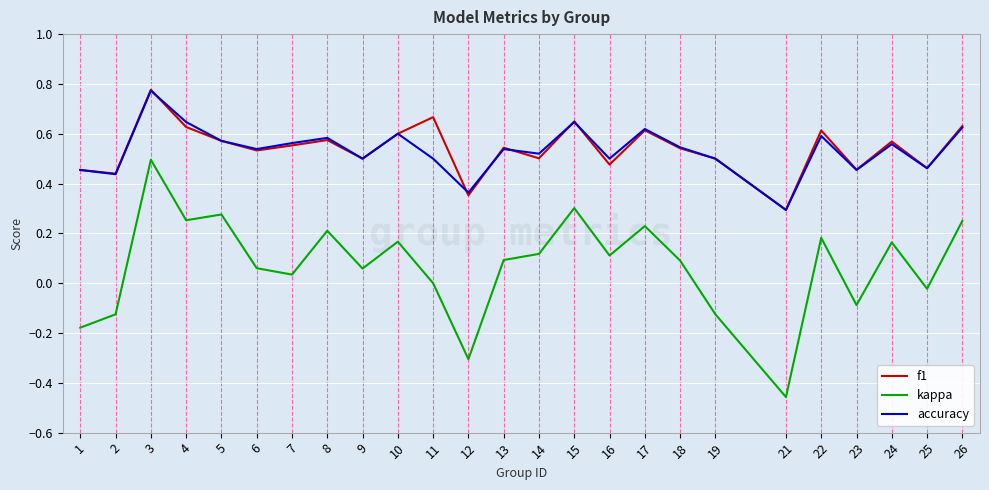

The value of f1 at 10 is 0.6. True or false?

True